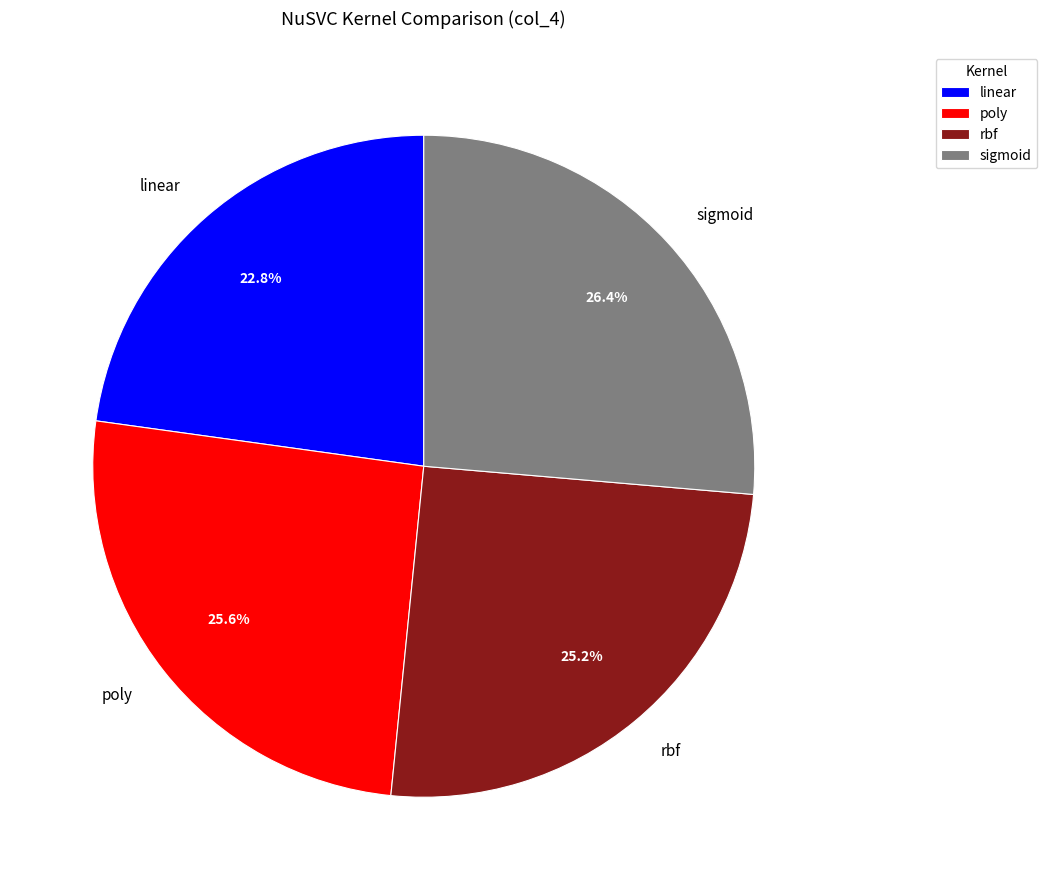

What percentage is the linear slice, to the nearest percent?

23%